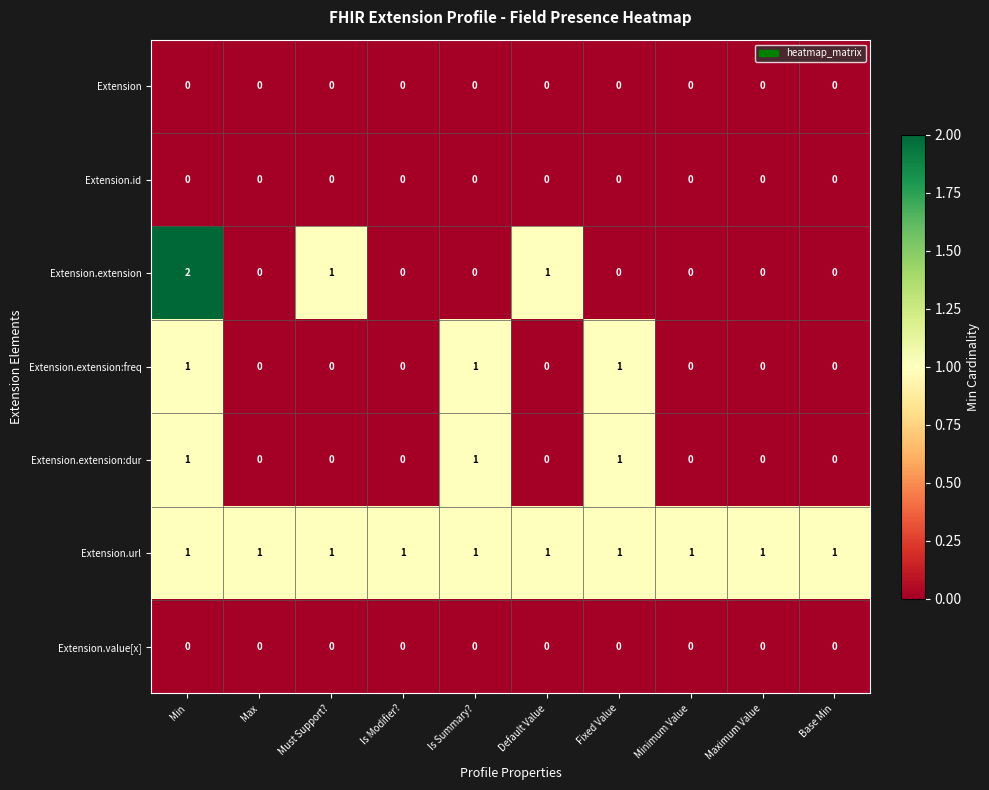

At which category does the chart reach its peak across all series?

Min